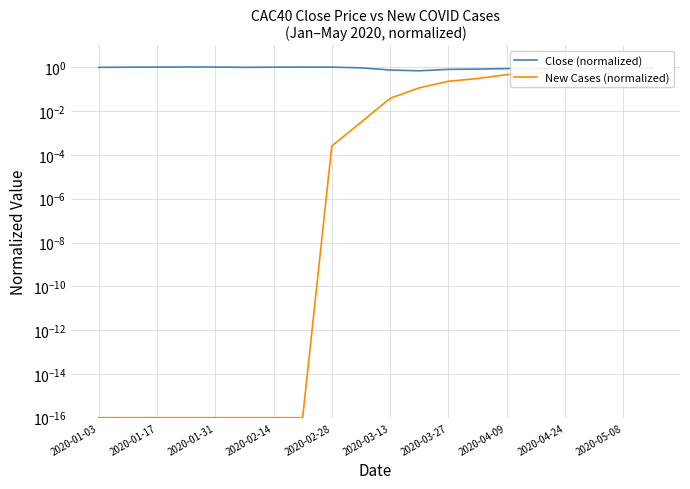

Which series changed the most between 10 and 13?

New Cases (normalized)